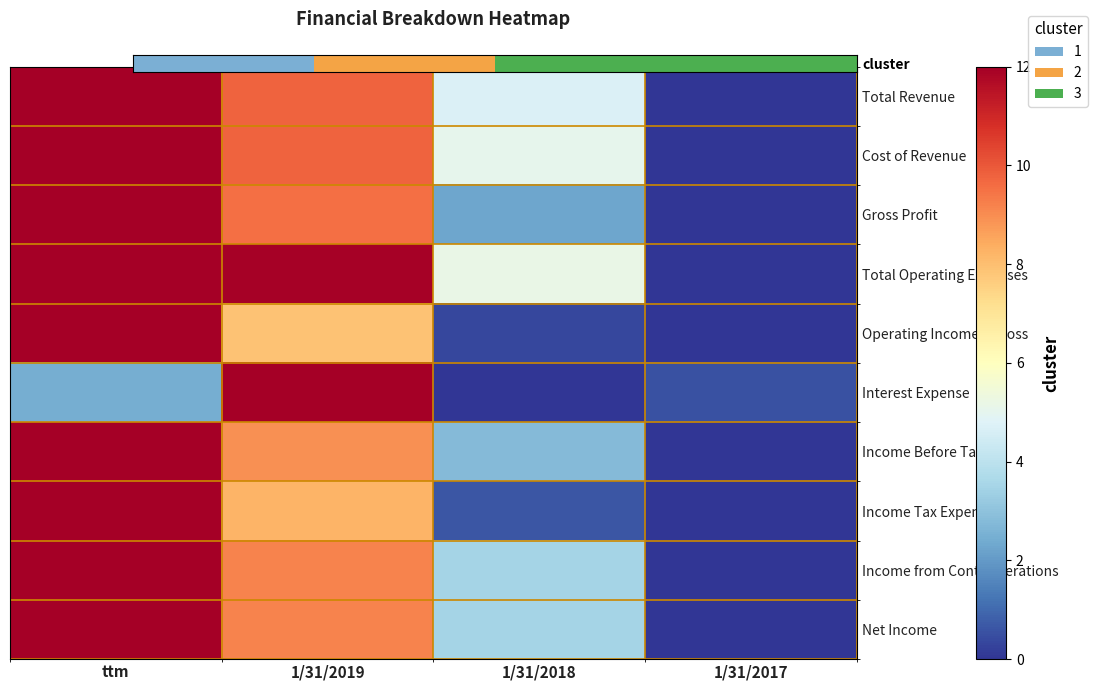

Rank the series by their maximum value, from lowest to highest.

cluster, Interest Expense, Income Tax Expense, Total Operating Expenses, Income from Cont. Operations, Net Income, Operating Income or Loss, Income Before Tax, Gross Profit, Cost of Revenue